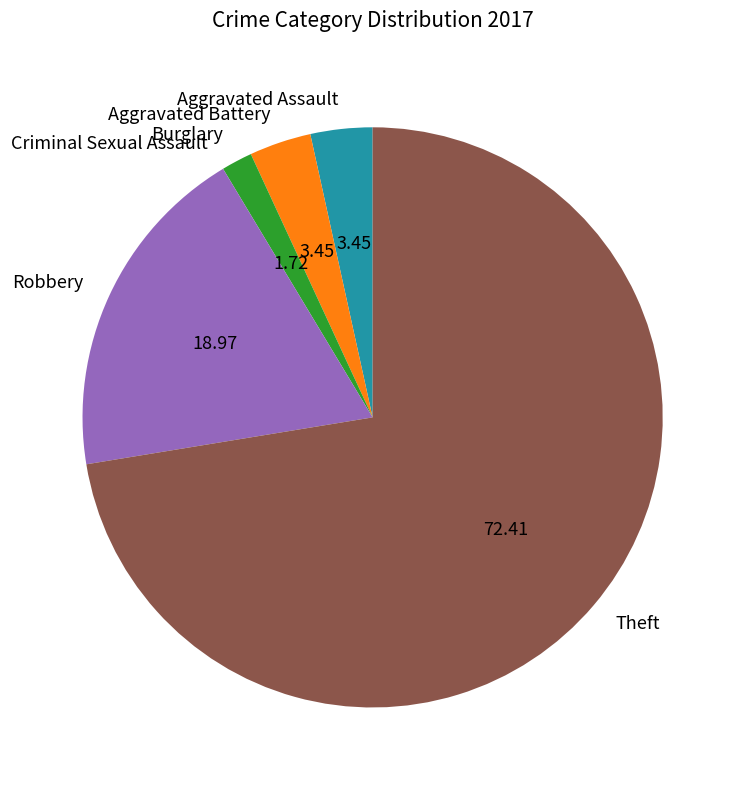

Do Aggravated Assault and Robbery together represent more than half of the pie?

No